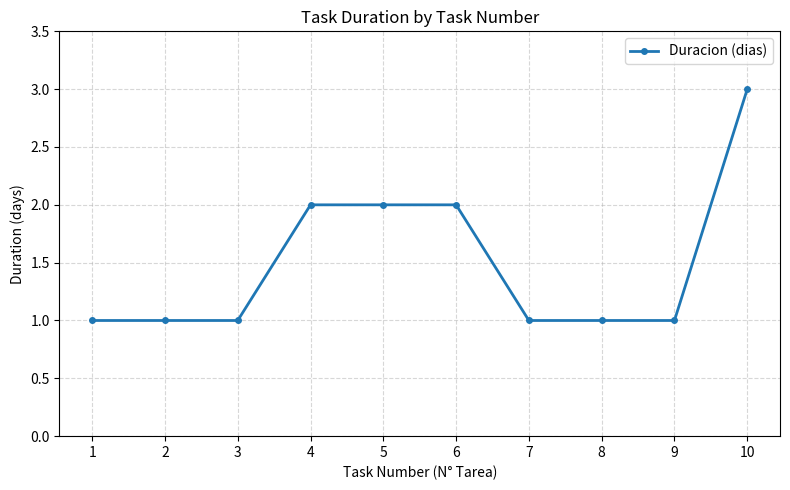

What is the greatest value displayed?

3